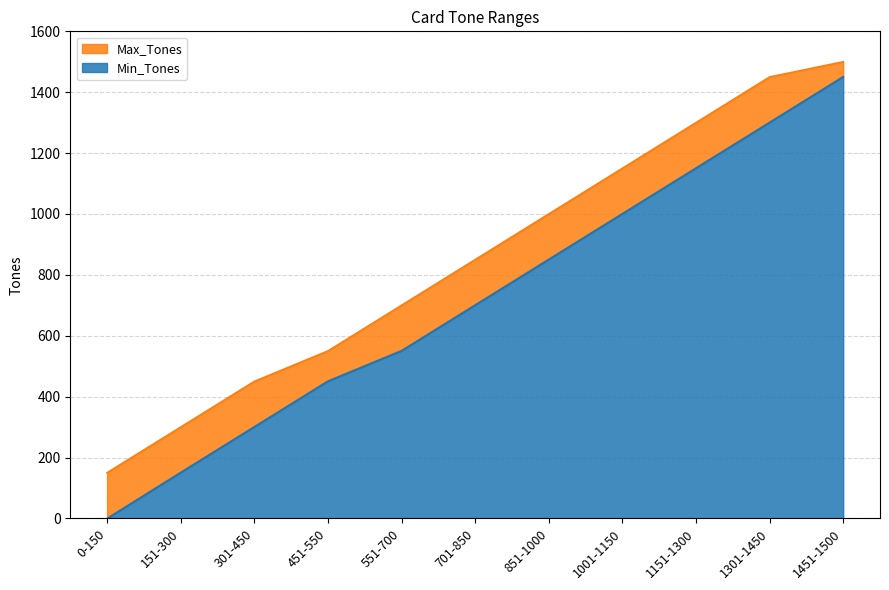

At which category is the sum across all series the highest?

1451-1500